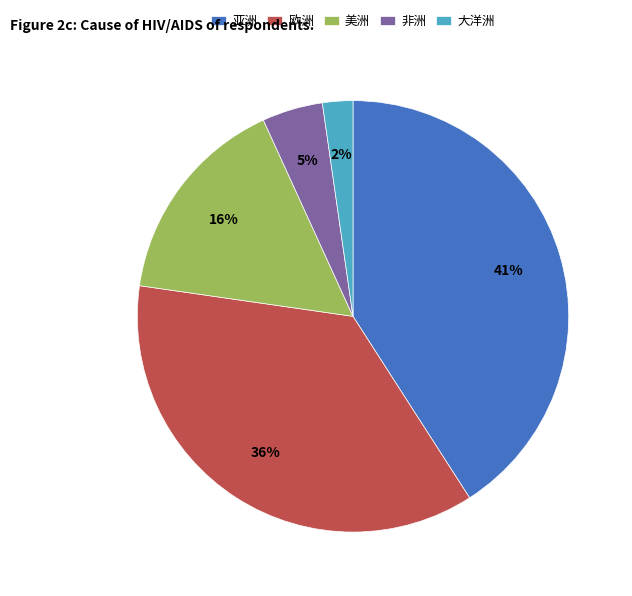

Is there any slice that represents more than half of the pie?

No